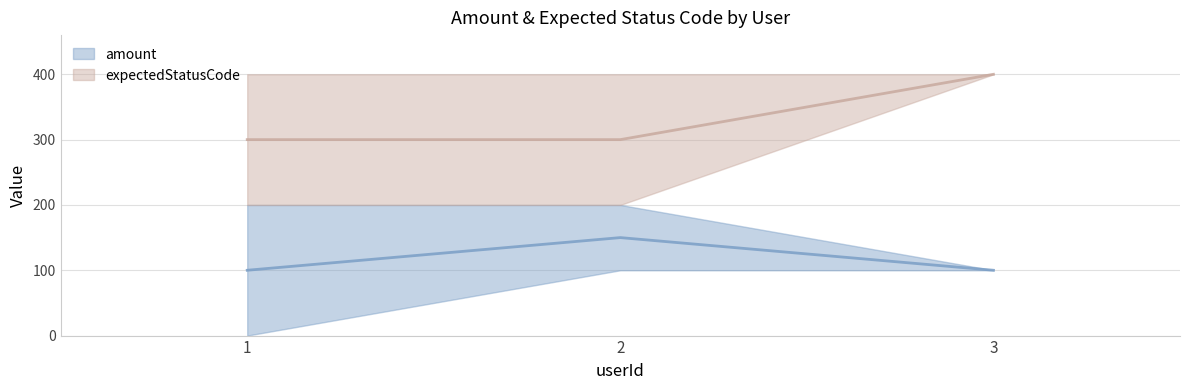

Reading left to right, what are all the values shown in this chart?

amount: 1=200.0	2=200.0	3=100.0
amount_low: 1=0.0	2=100.0	3=100.0
expectedStatusCode: 1=400.0	2=400.0	3=400.0
expectedStatusCode_low: 1=200.0	2=200.0	3=400.0